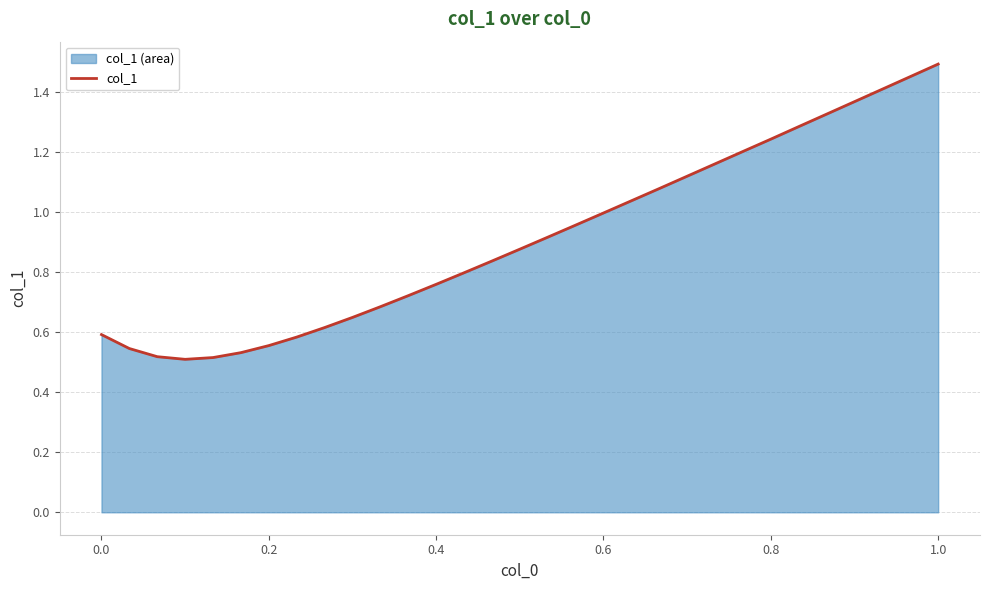

True or false: the data shows 0.5 at 0.6.

False